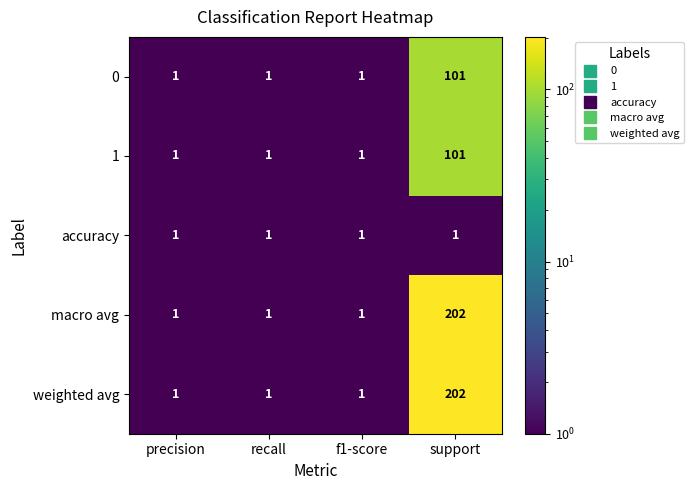

How many 0 values are between 1 and 101?

4